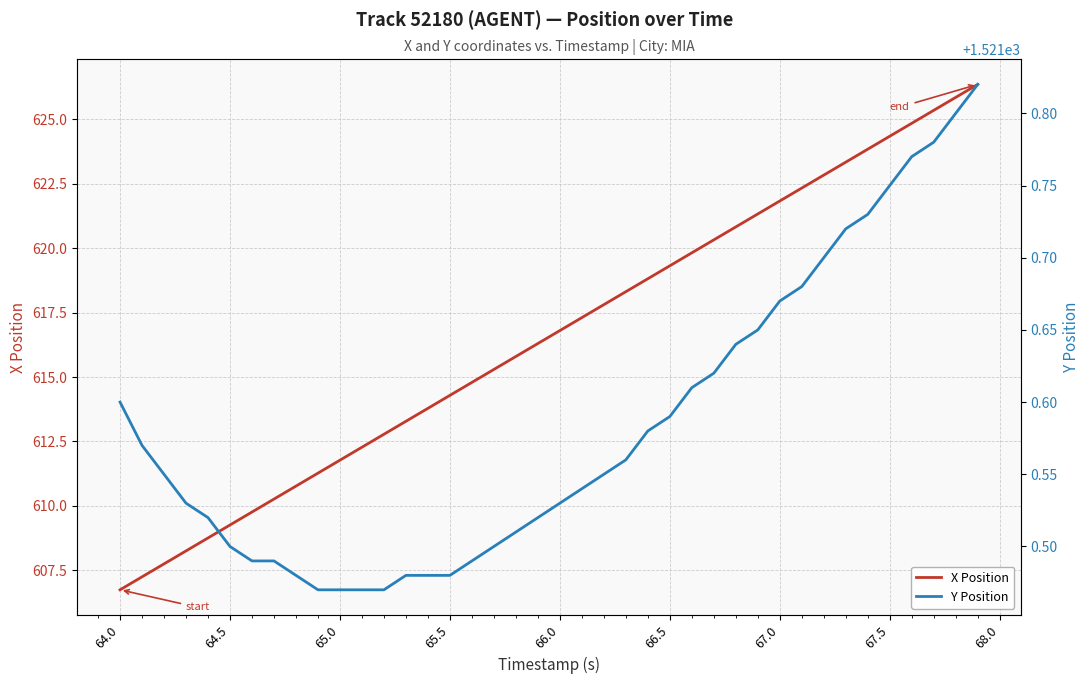

Count the Y Position values in the range 1521 to 1522.

40